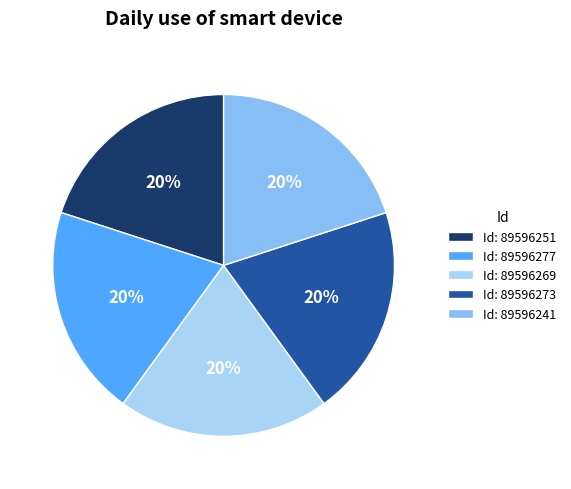

How many segments does this pie chart have?

5